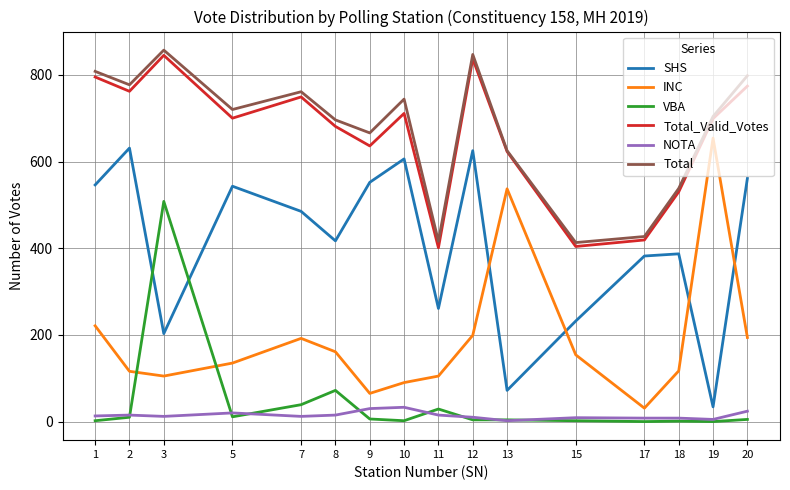

Is the value of INC at 2 greater than the value of Total_Valid_Votes at 10?

No